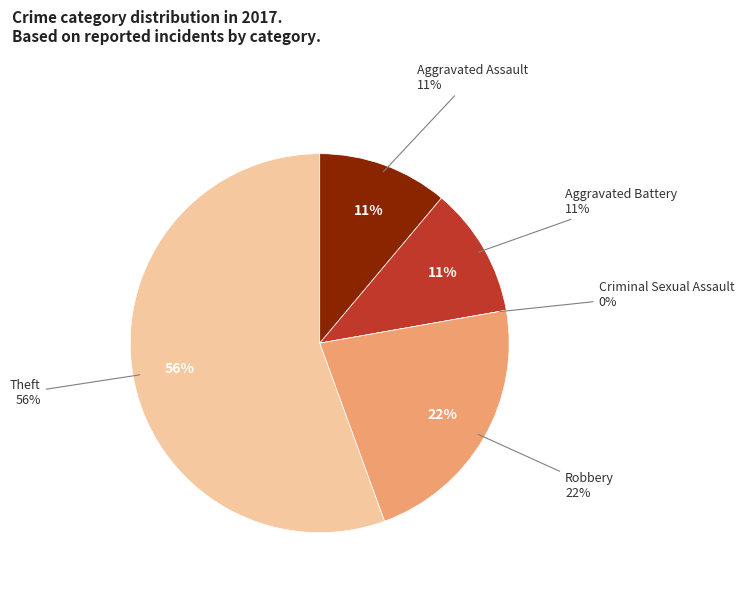

Rank the categories by value from lowest to highest.

Criminal Sexual Assault, Aggravated Assault, Aggravated Battery, Robbery, Theft